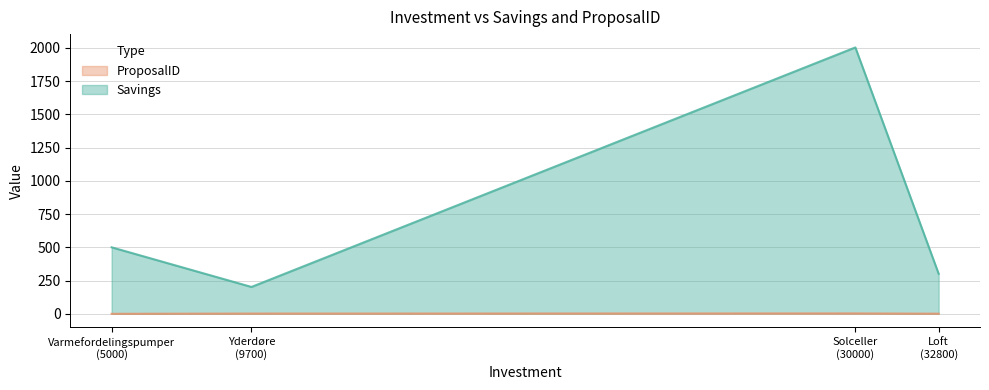

At how many categories does at least one series exceed 985?

1